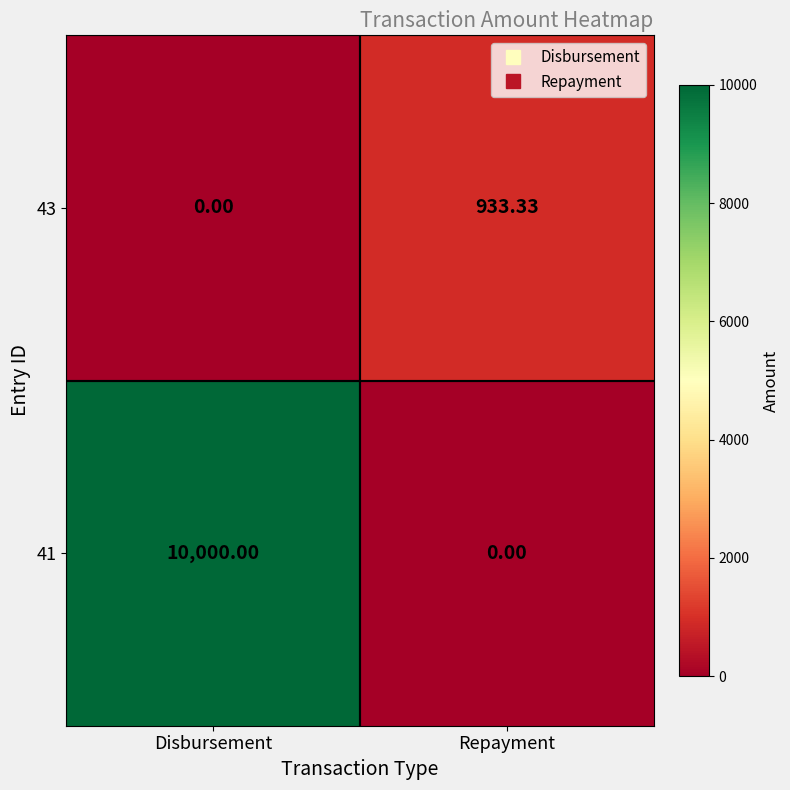

What is the difference between the highest and lowest values at Repayment?

933.3